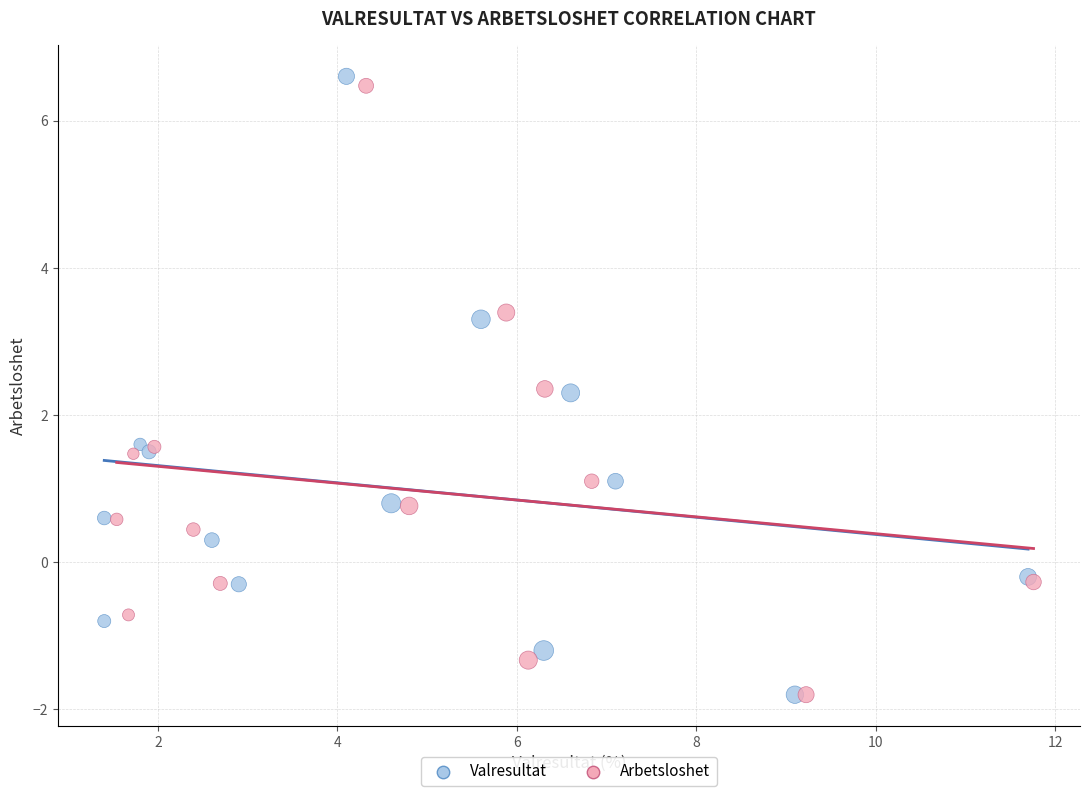

Which series has the largest Y range (max minus min)?

Valresultat